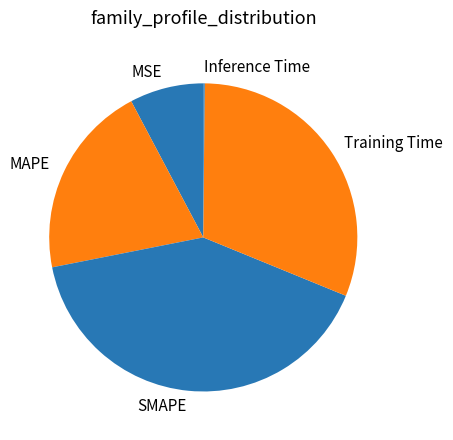

Is the sum of MSE and SMAPE greater than half?

No